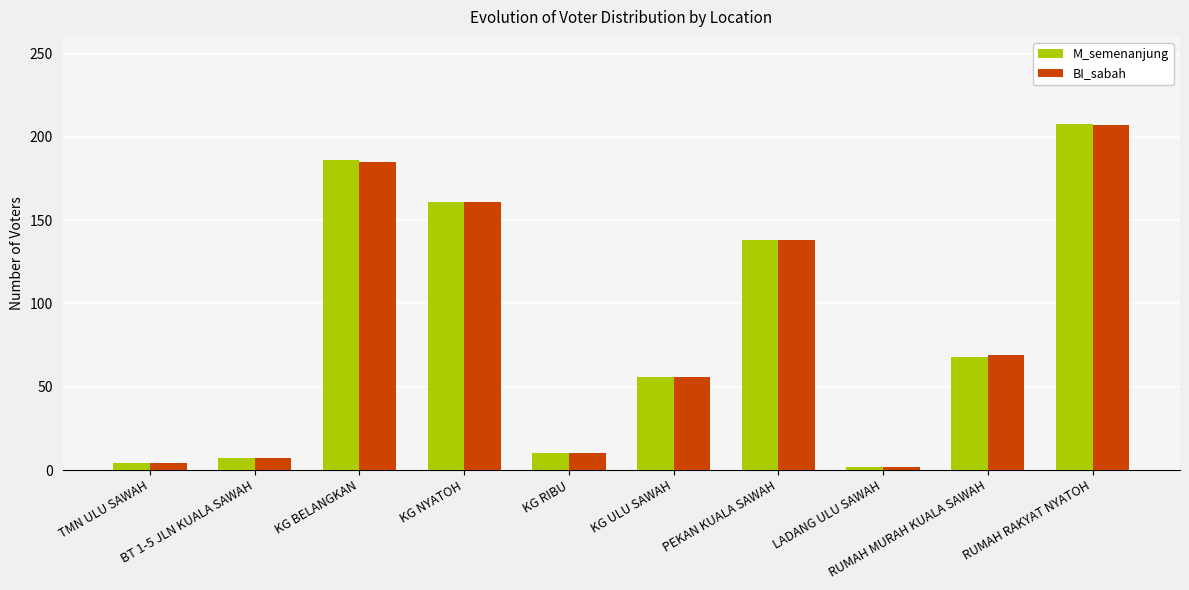

What is the average value of the M_semenanjung series?

84